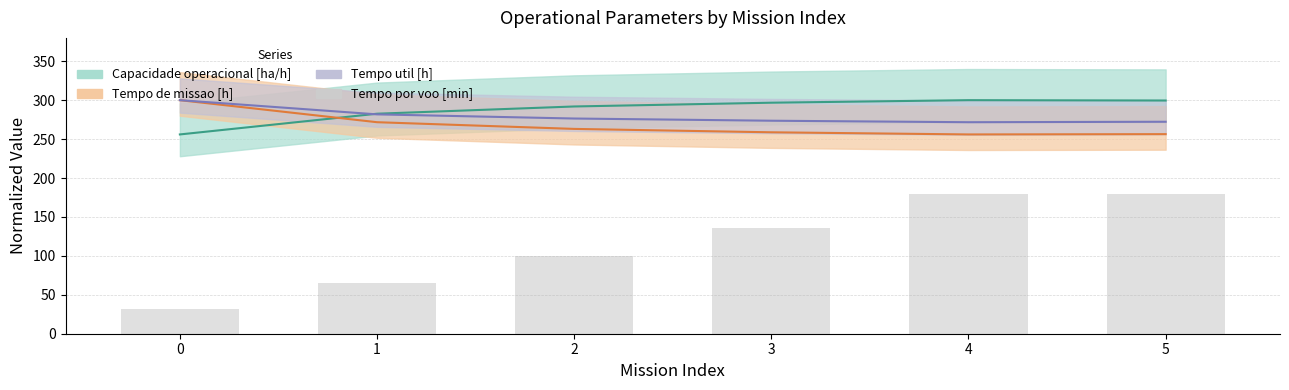

List the labels in order of value, largest first.

5, 4, 3, 2, 1, 0